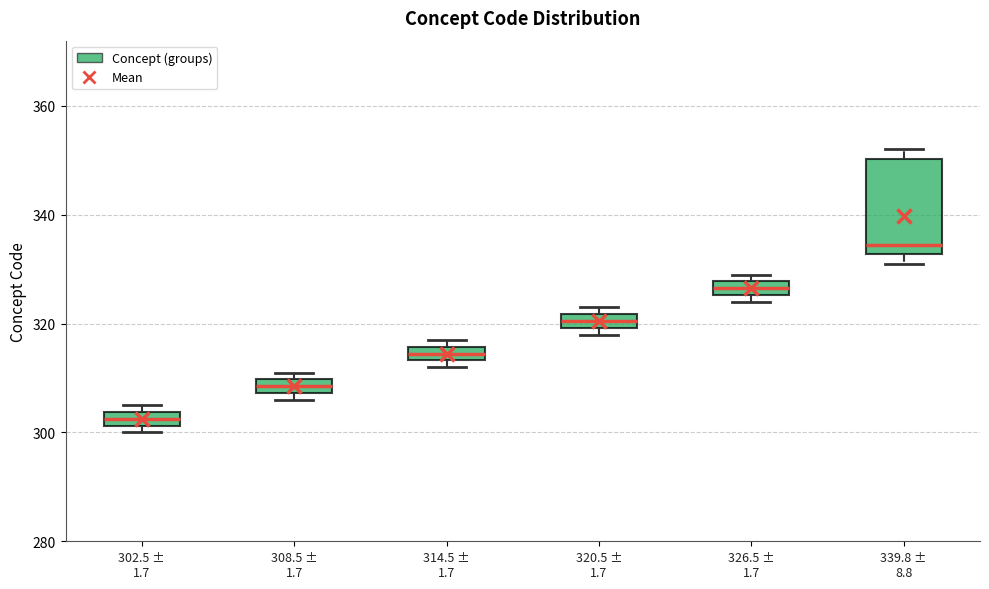

Which box is the tallest, from its lower edge to its upper edge?

339.8 ± 8.8